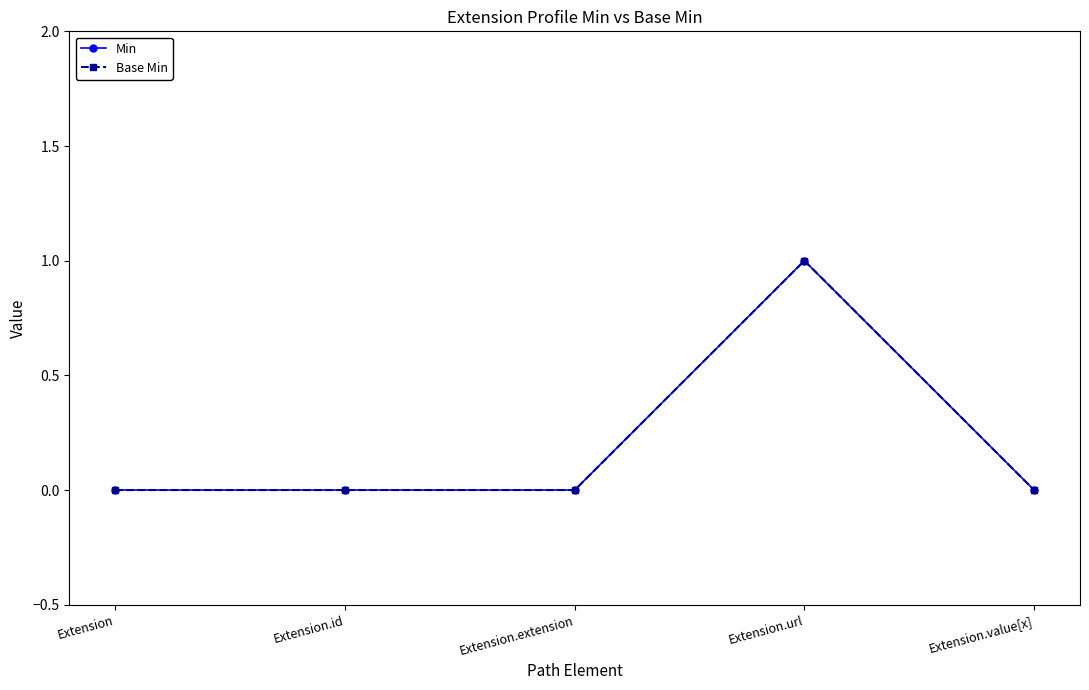

What are all the series names shown in the legend?

Min, Base Min